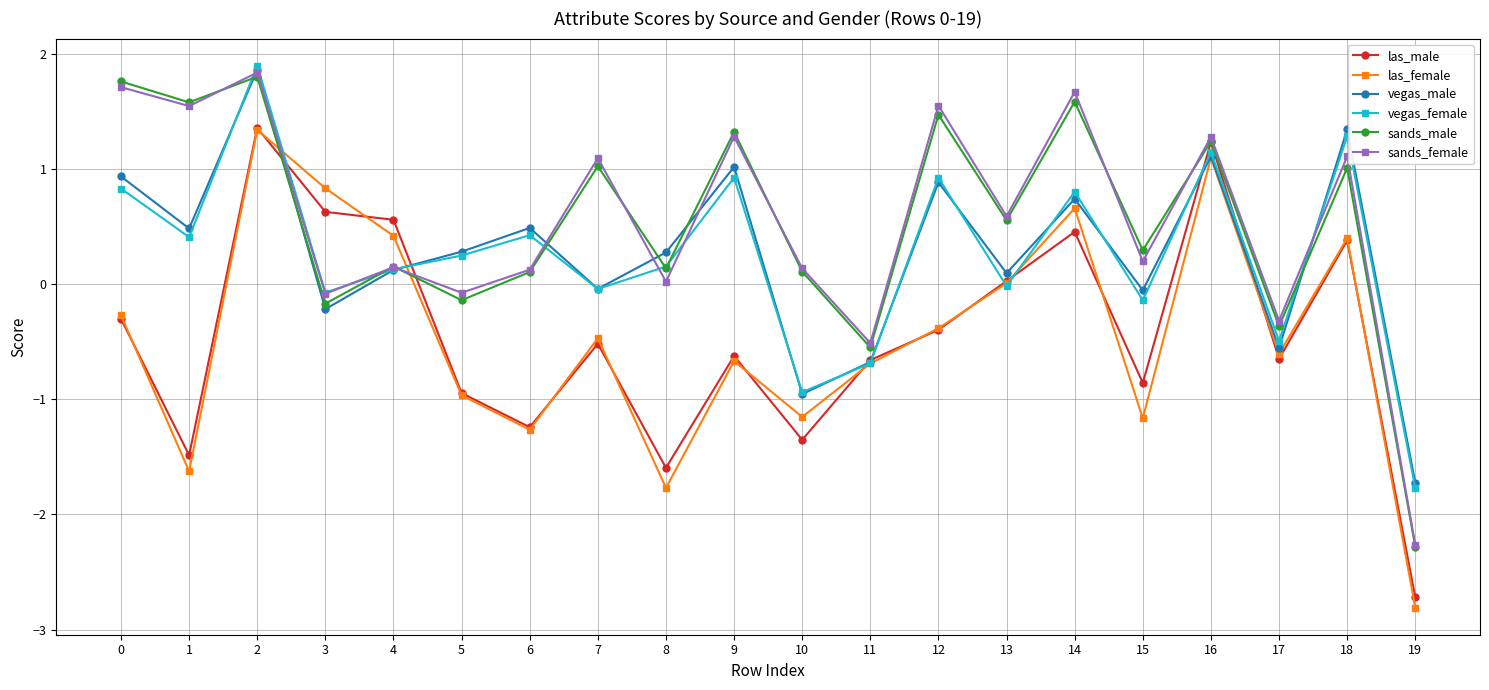

What is the total value across all series at 9?

3.3